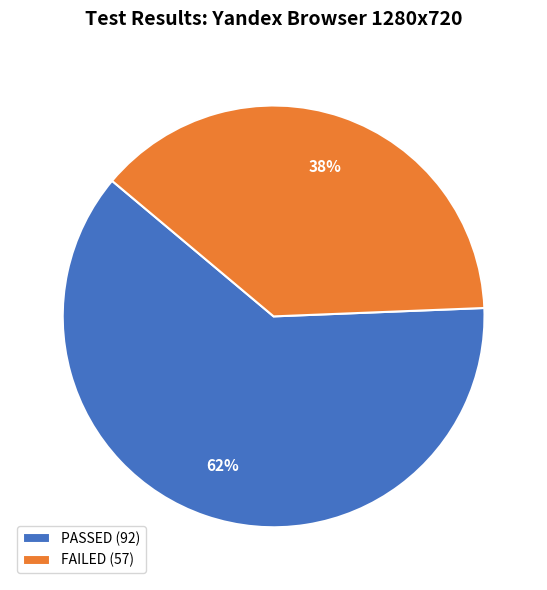

Which slice represents more than half of the pie?

PASSED